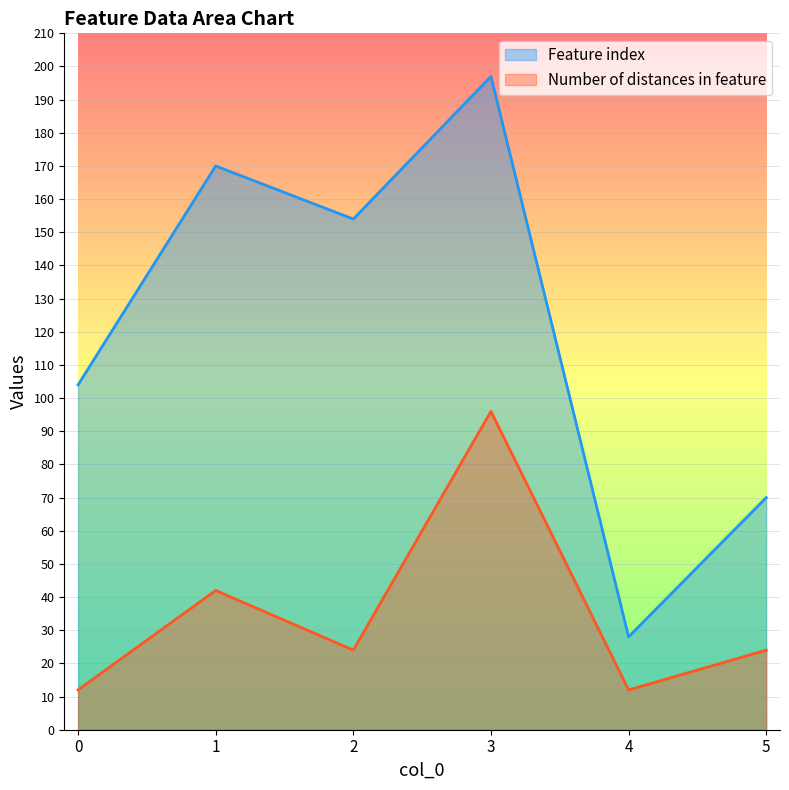

What is the total value across all series at 1?

212